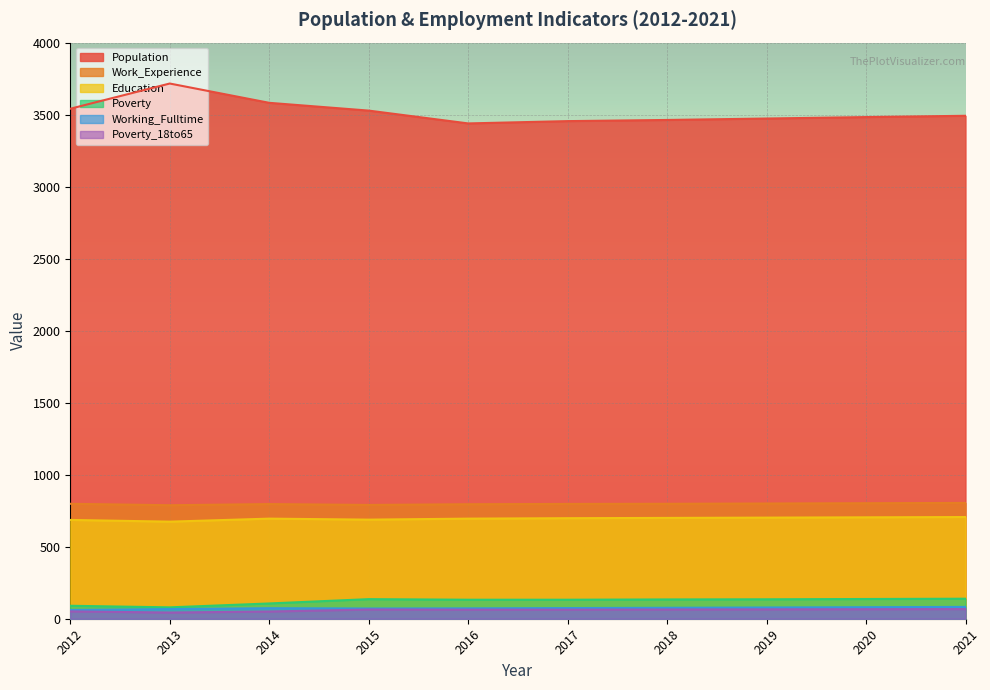

Is it true that Poverty_18to65 equals 14 at 2021?

False